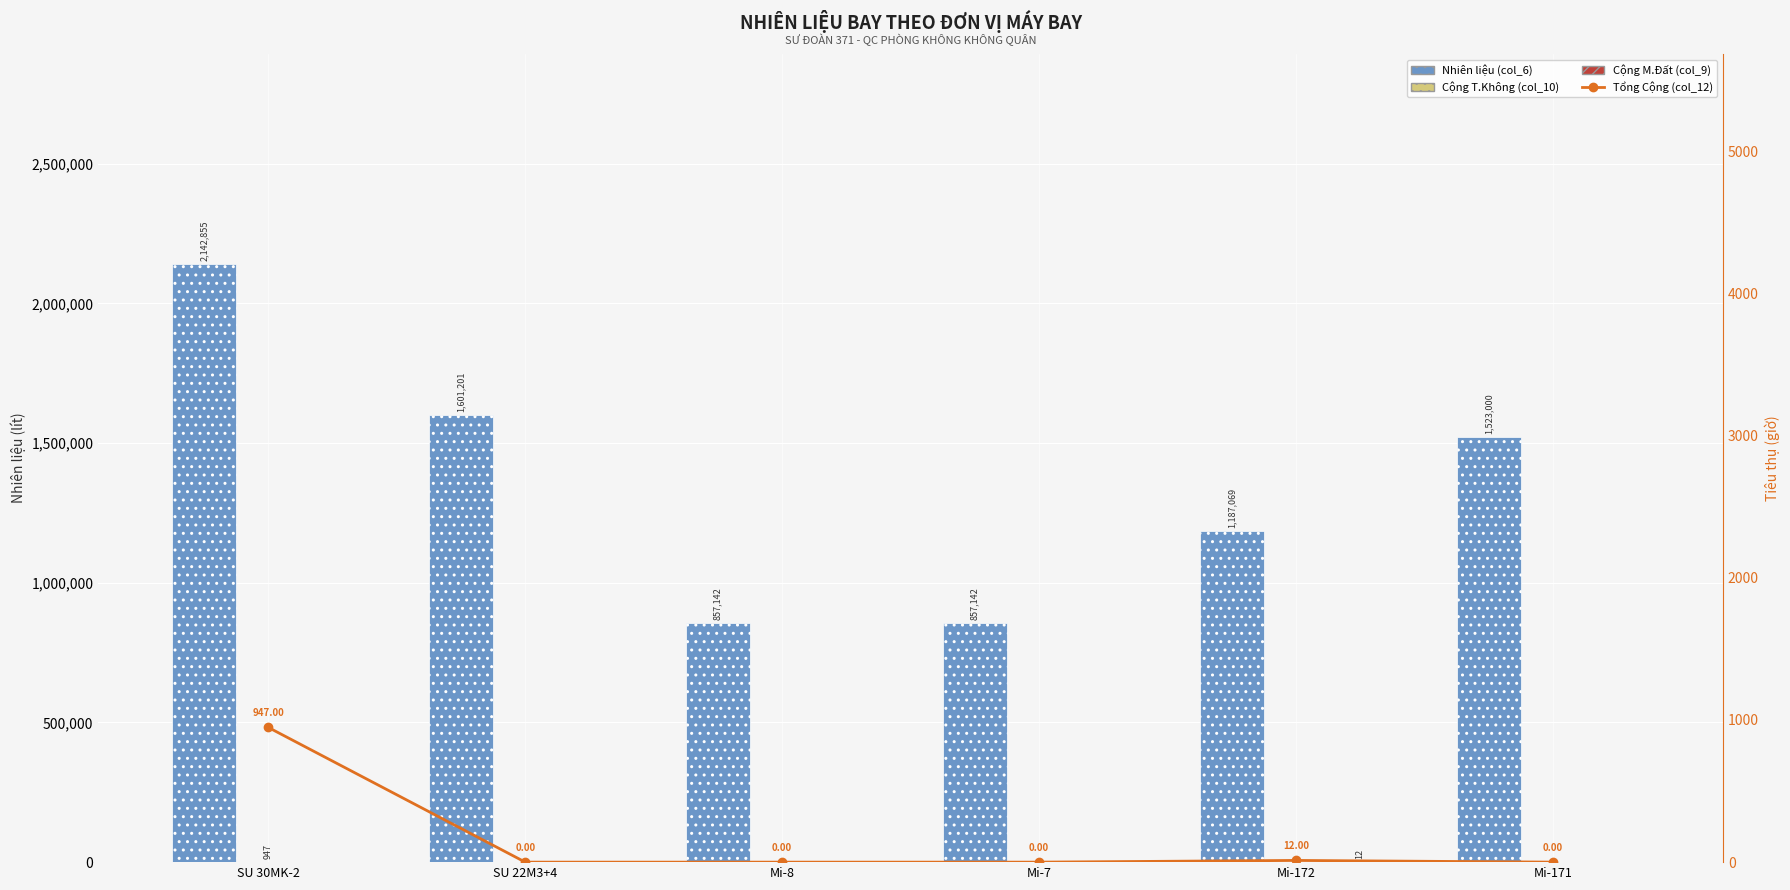

What is the difference between the maximum and minimum values in the Cộng T.Không (col_10) series?

947